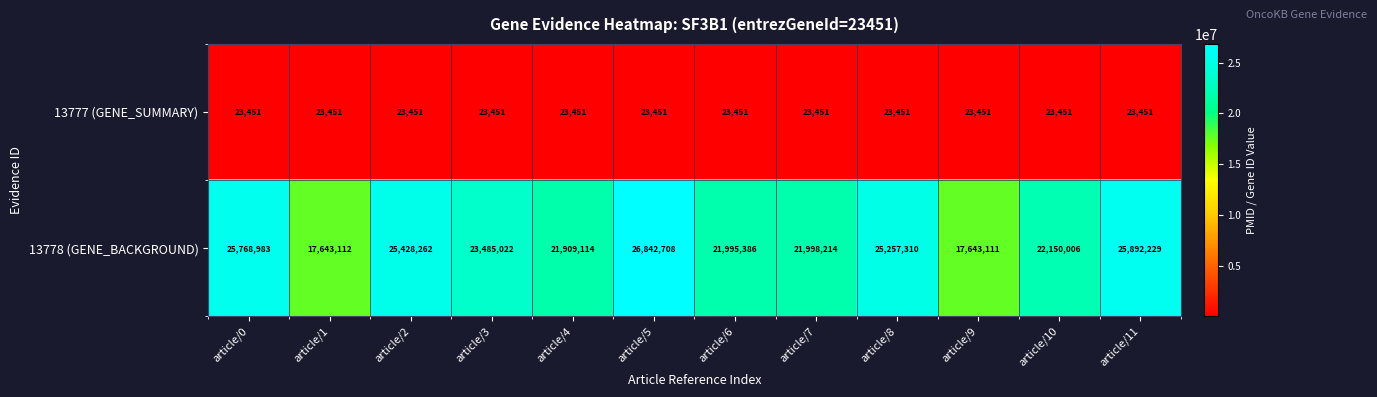

Which series changed the most between article/4 and article/10?

13778 (GENE_BACKGROUND)